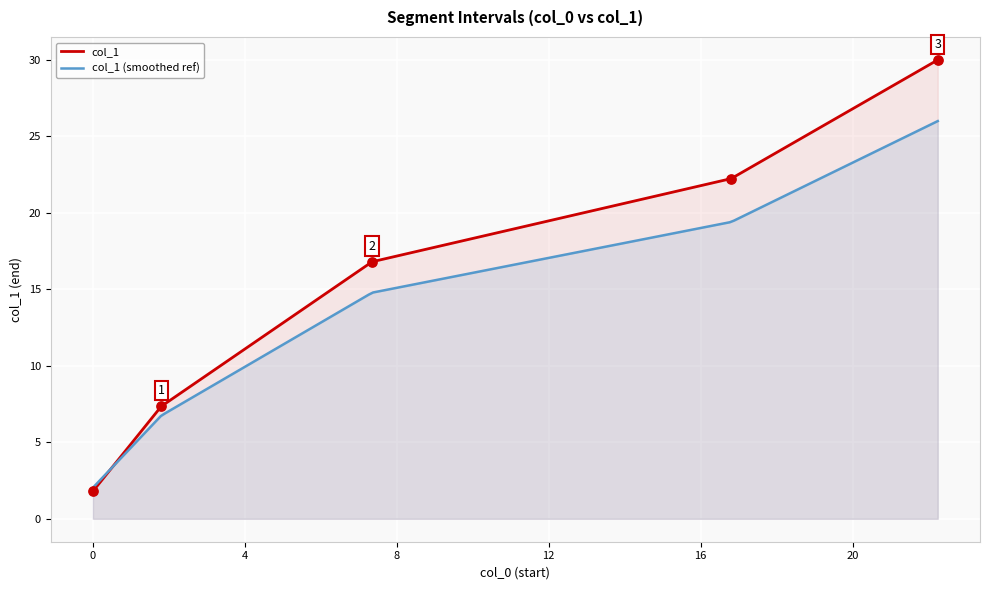

Which has a higher value, 22.24 or 16.803?

22.24